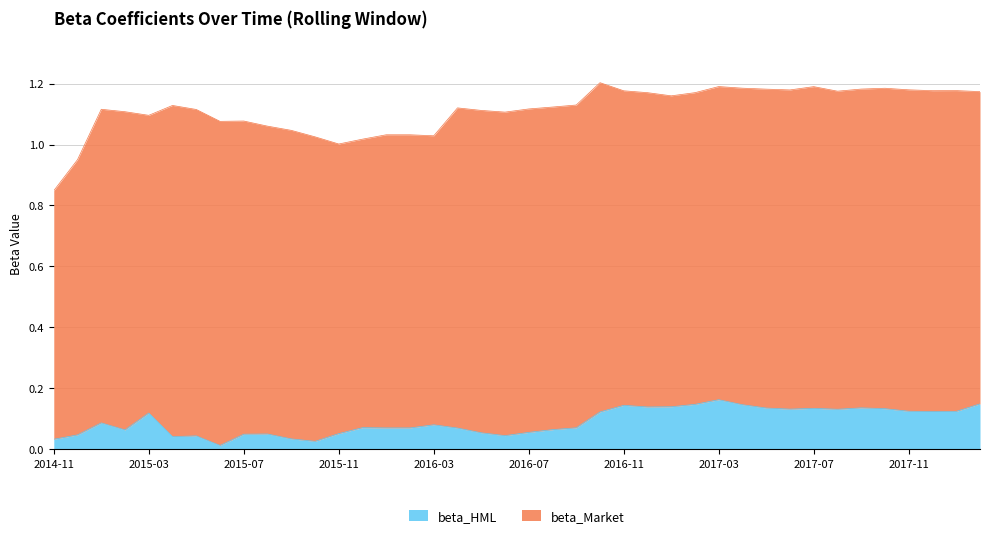

Which has a higher value, 2015-02 or 2016-03?

2016-03